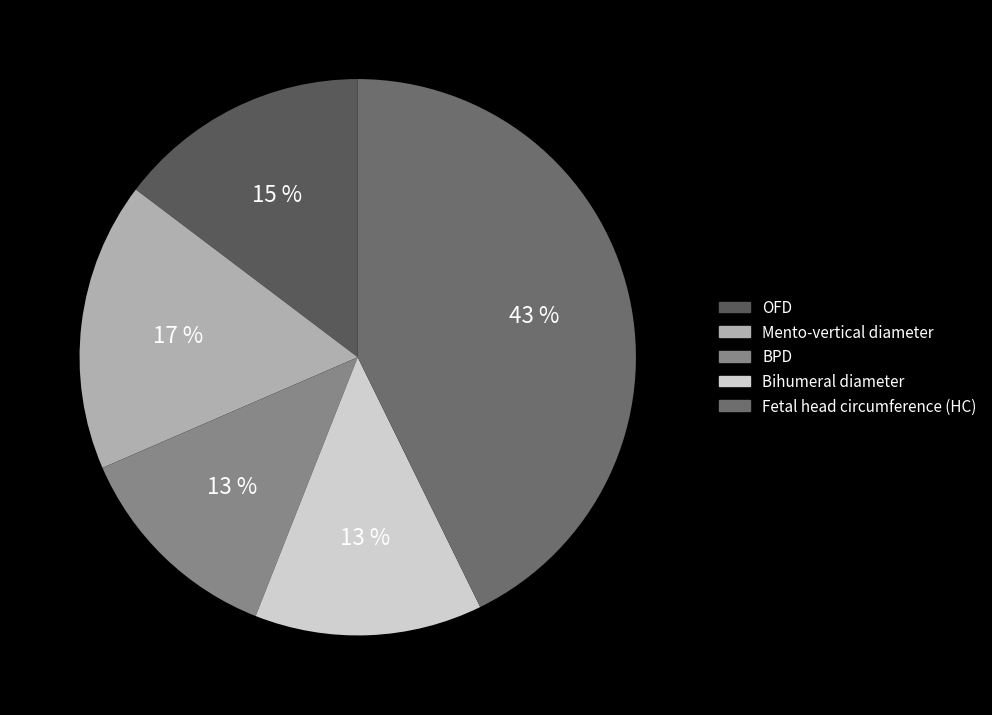

Is OFD the majority of the pie?

No